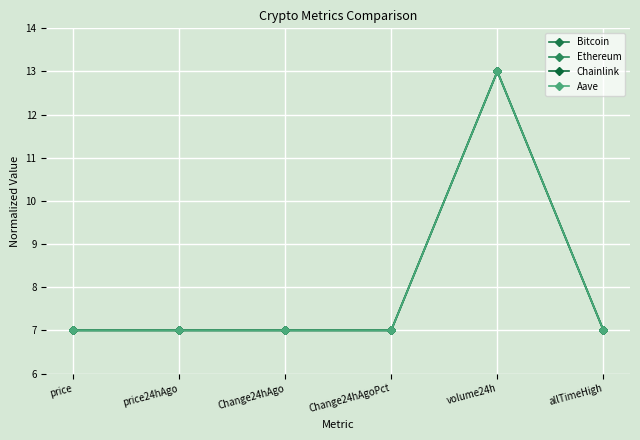

At how many categories does at least one series exceed 8?

1